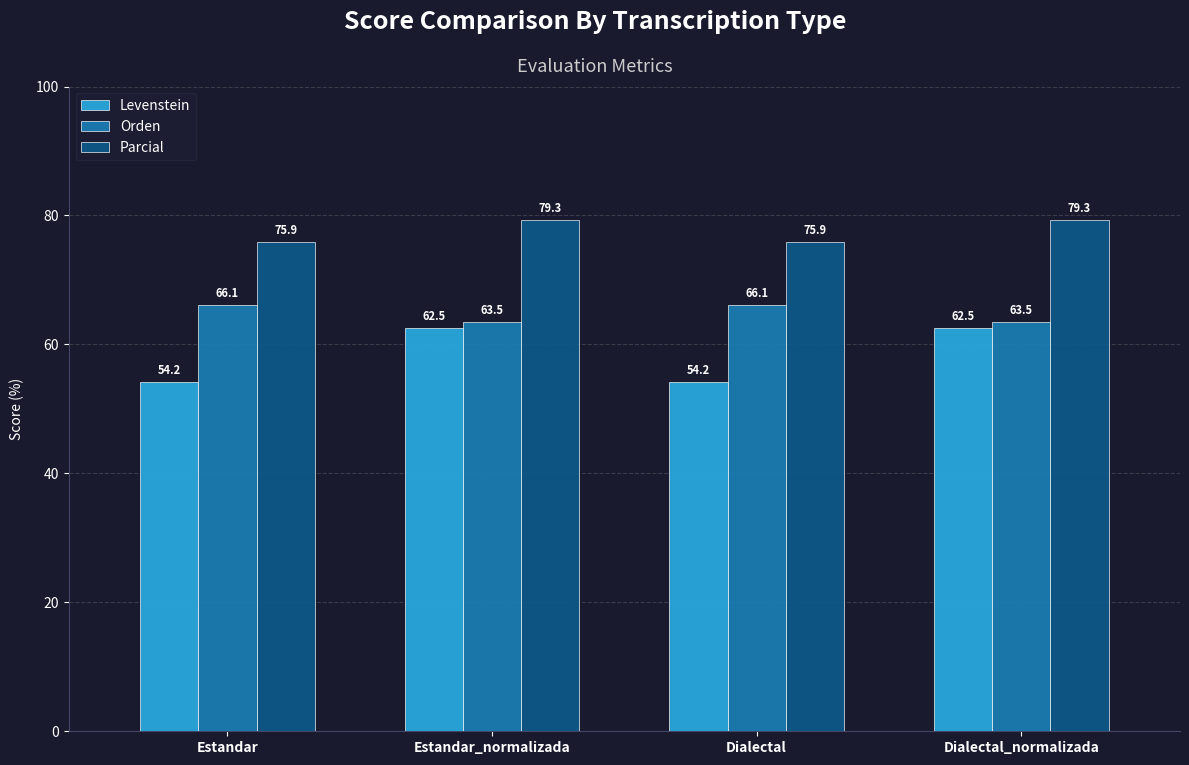

What is the smallest value displayed?

54.2